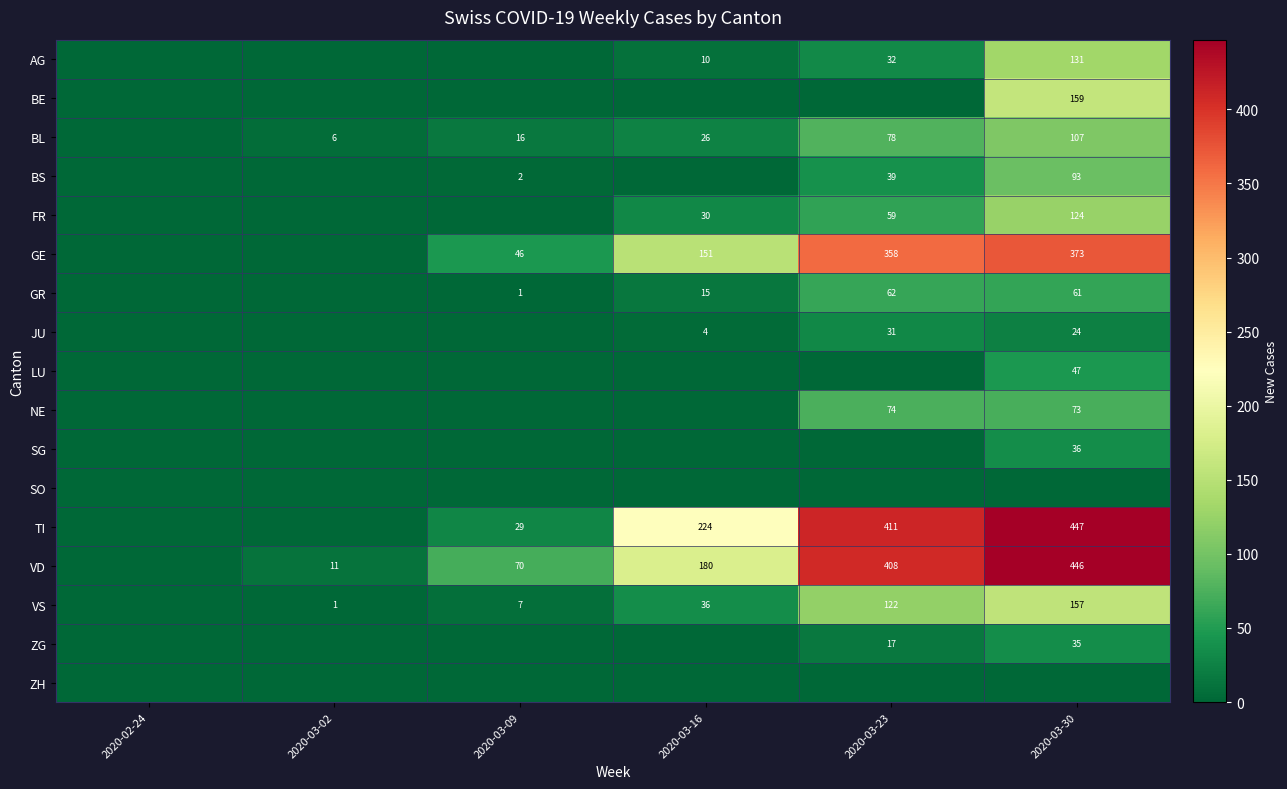

Reading left to right, transcribe all the data shown in this chart.

row_0: 0	0	0	10	32	131
row_1: 0	0	0	0	0	159
row_2: 0	6	16	26	78	107
row_3: 0	0	2	0	39	93
row_4: 0	0	0	30	59	124
row_5: 0	0	46	151	358	373
row_6: 0	0	1	15	62	61
row_7: 0	0	0	4	31	24
row_8: 0	0	0	0	0	47
row_9: 0	0	0	0	74	73
row_10: 0	0	0	0	0	36
row_11: 0	0	0	0	0	0
row_12: 0	0	29	224	411	447
row_13: 0	11	70	180	408	446
row_14: 0	1	7	36	122	157
row_15: 0	0	0	0	17	35
row_16: 0	0	0	0	0	0